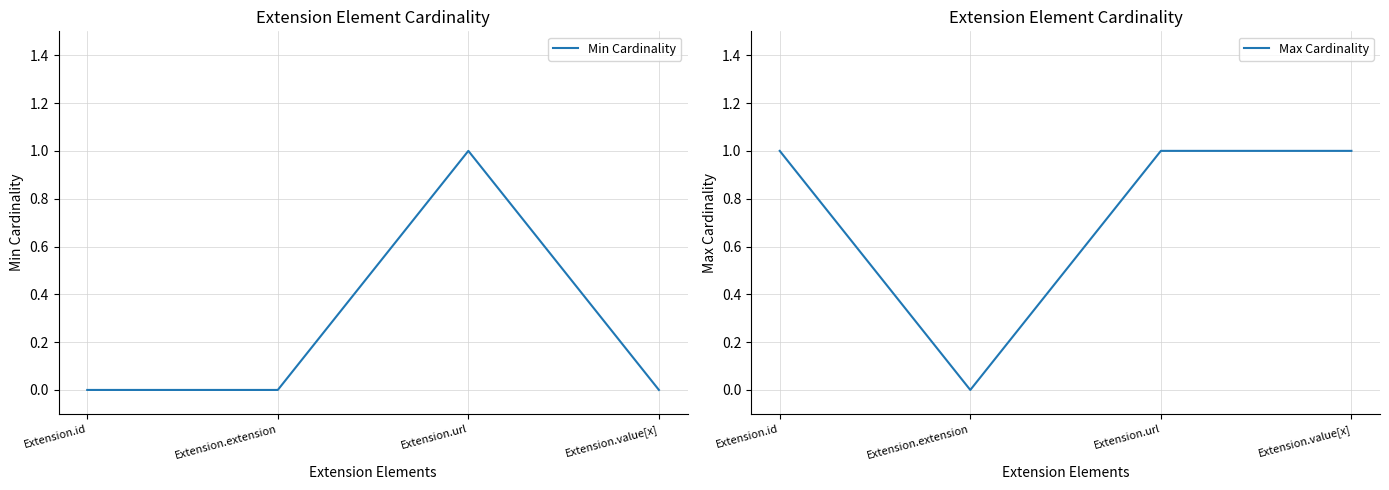

Between Extension.url and Extension.value[x], which series saw the biggest shift?

Min Cardinality